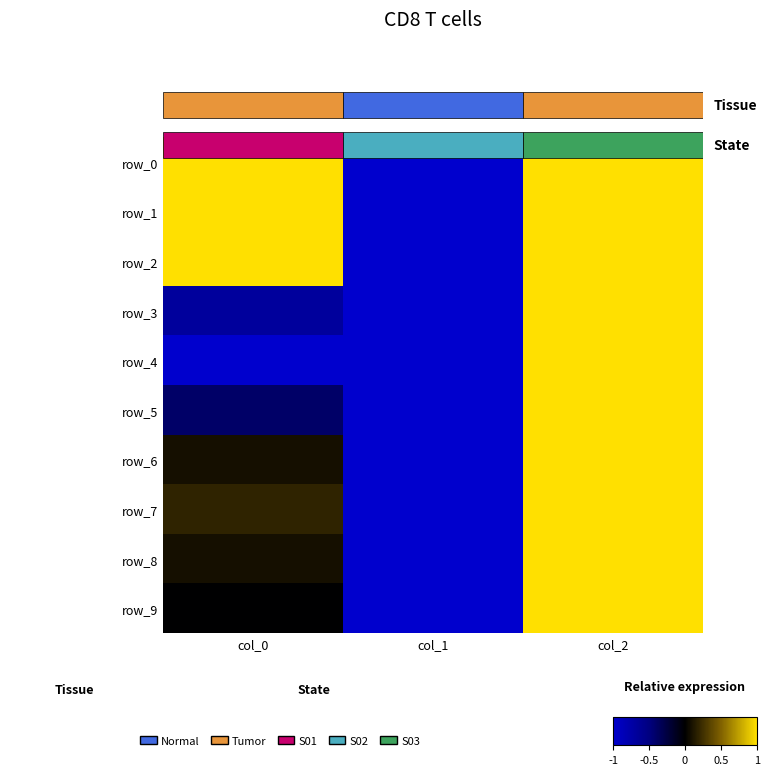

Count the row_0 values in the range -1 to 1.

3